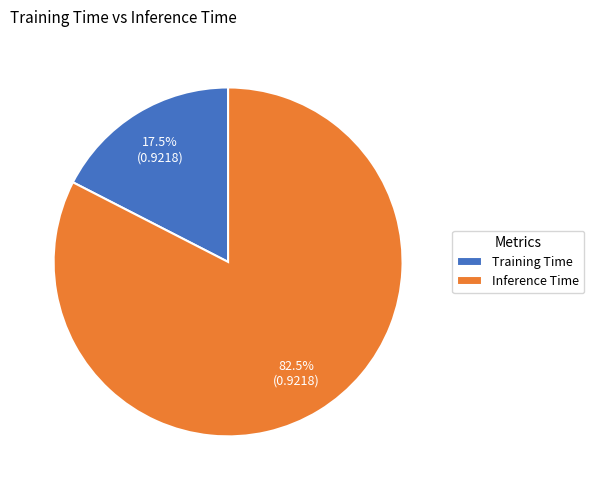

To the nearest percent, what is the difference between the Training Time and Inference Time slice percentages?

65%